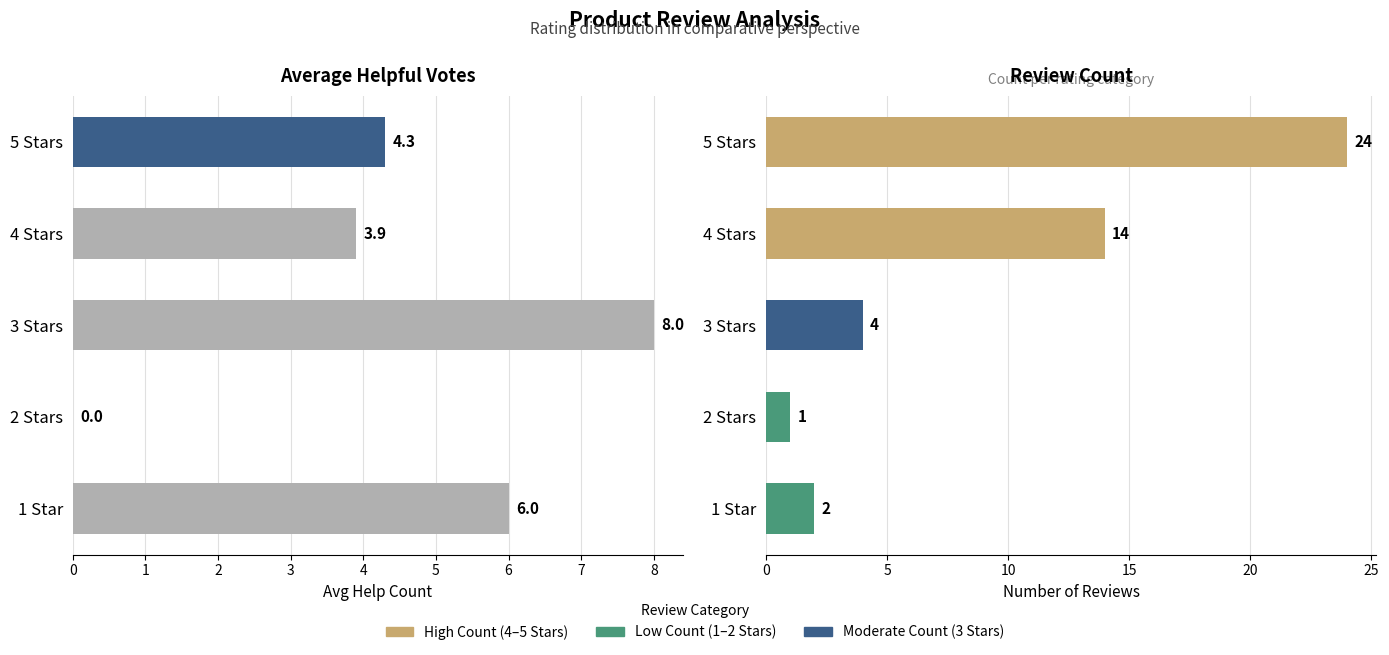

How many bars are there in each group?

2